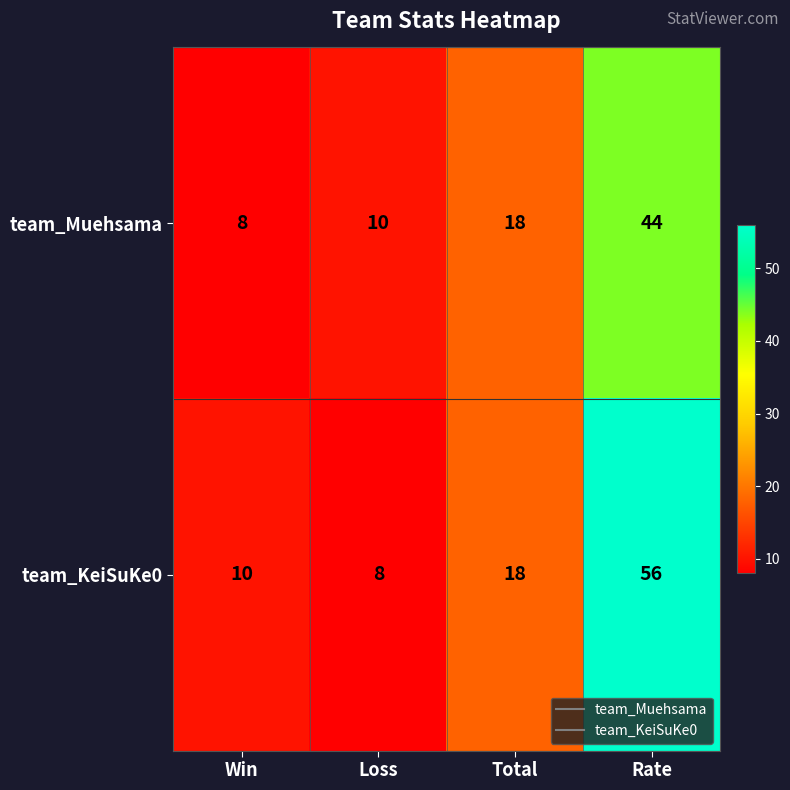

Rank the series by their maximum value, from lowest to highest.

team_Muehsama, team_KeiSuKe0